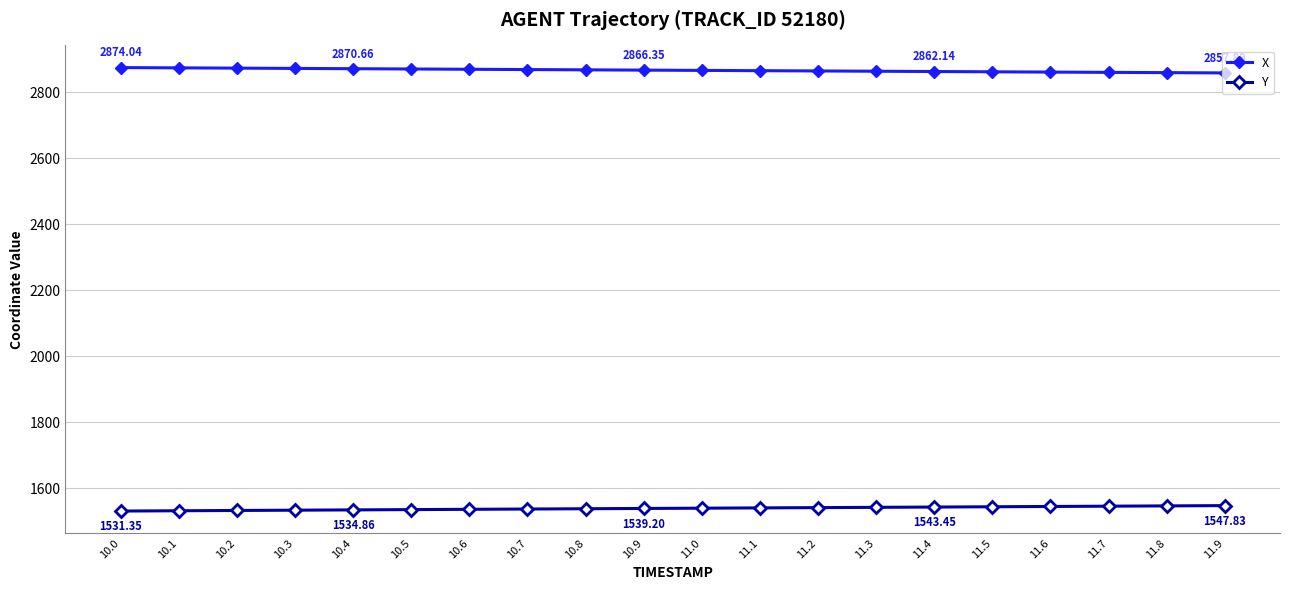

True or false: X has a value of 2870.7 at 10.4.

True